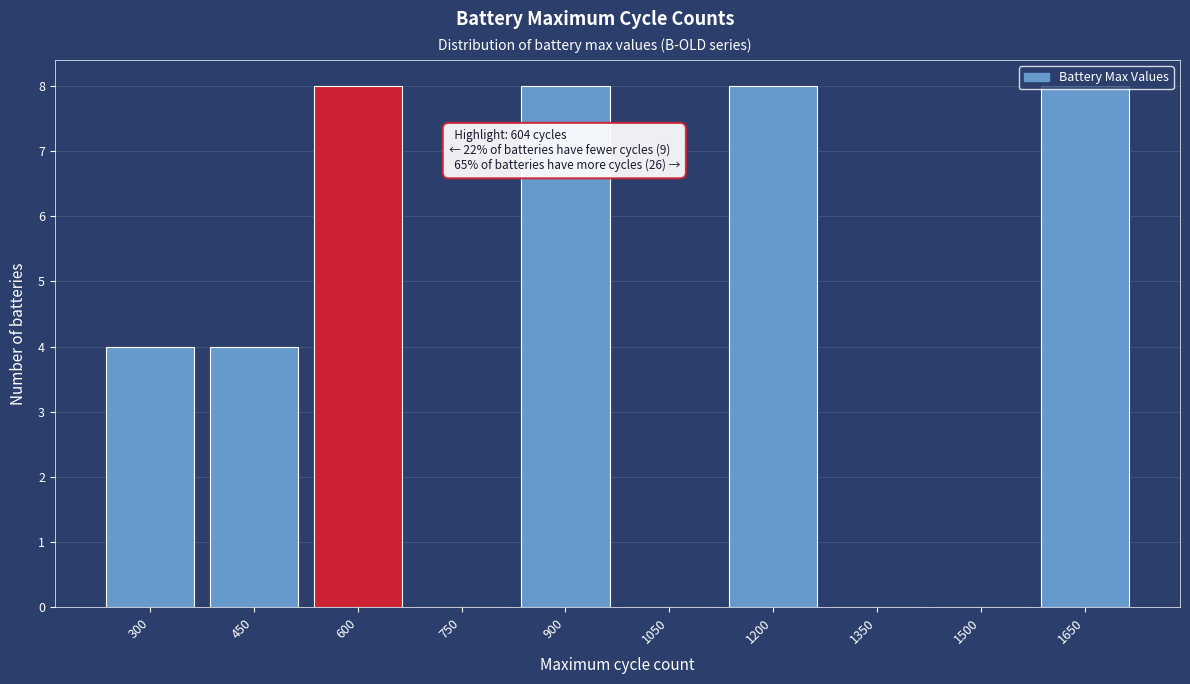

The chart shows a value of 13 at 1200. True or false?

False